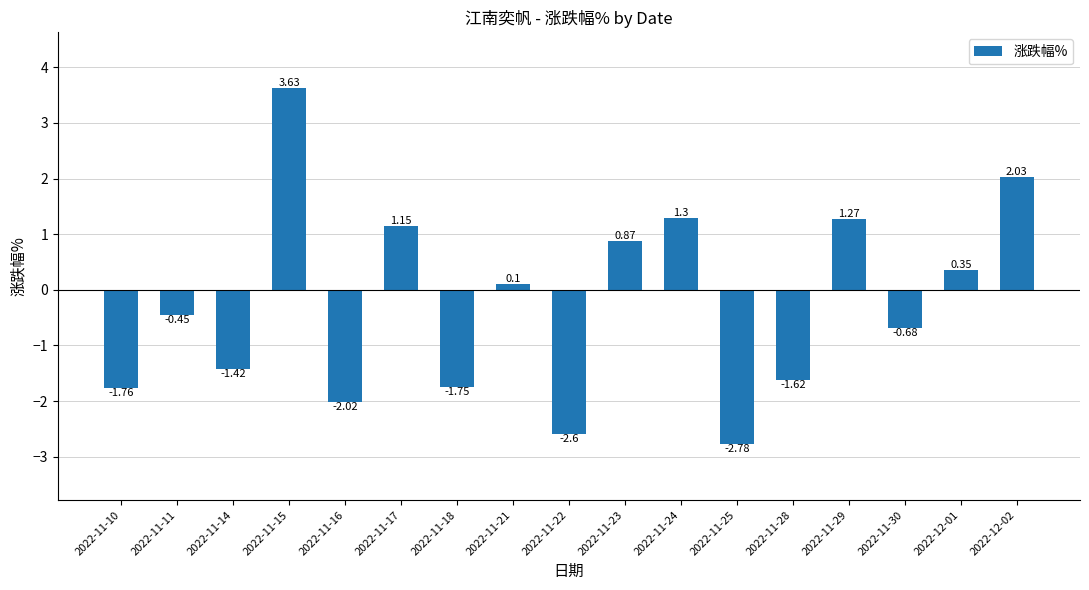

List the labels in order of value, largest first.

2022-11-15, 2022-12-02, 2022-11-24, 2022-11-29, 2022-11-17, 2022-11-23, 2022-12-01, 2022-11-21, 2022-11-11, 2022-11-30, 2022-11-14, 2022-11-28, 2022-11-18, 2022-11-10, 2022-11-16, 2022-11-22, 2022-11-25